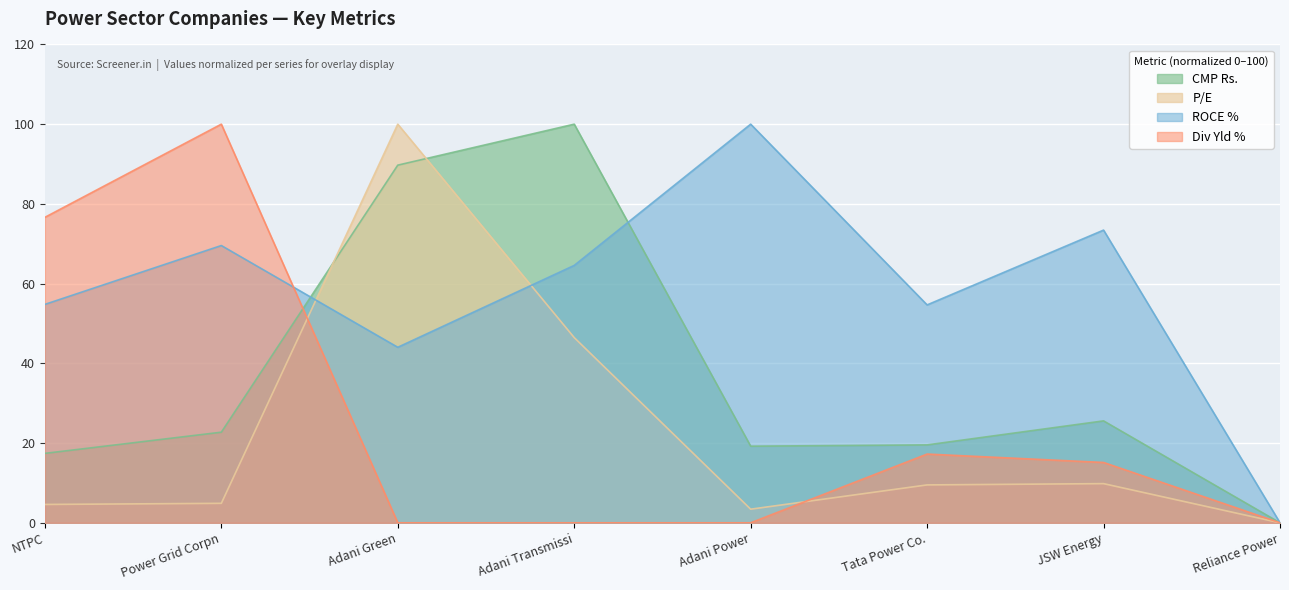

What is the value of the P/E point at the 4th from the left?

46.5